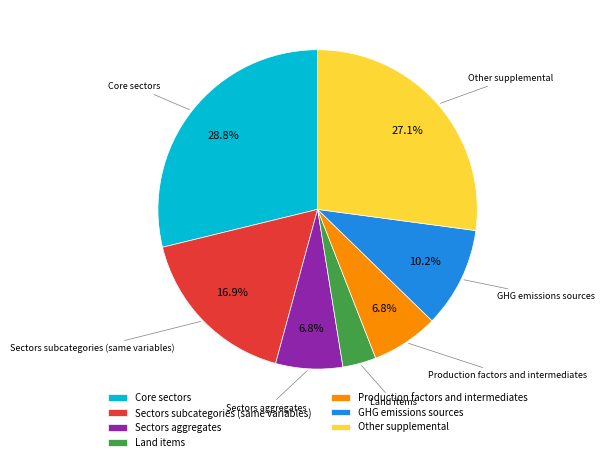

What percentage is NOT represented by Other supplemental?

72.9%